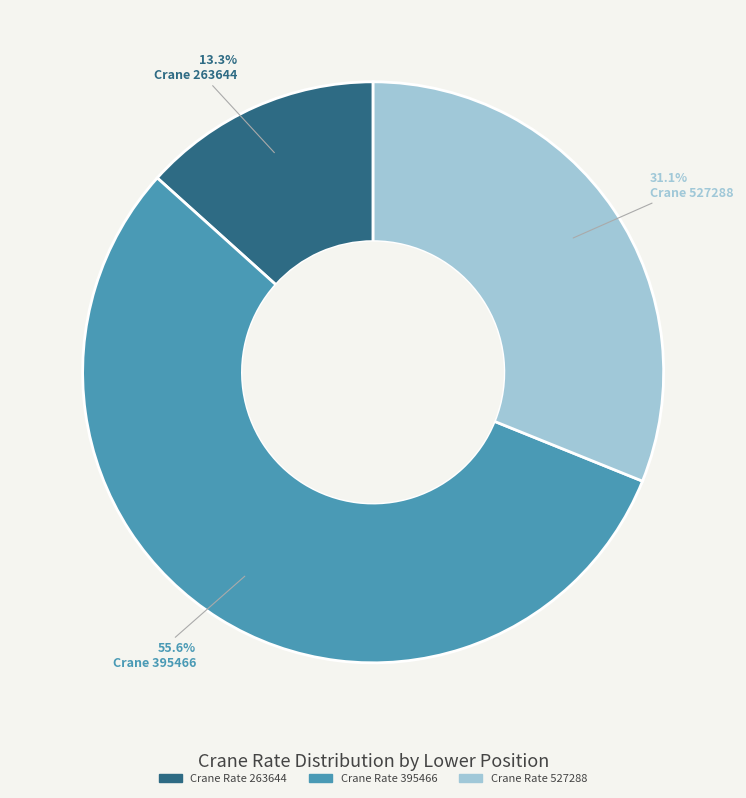

Does any single category account for the majority?

Yes